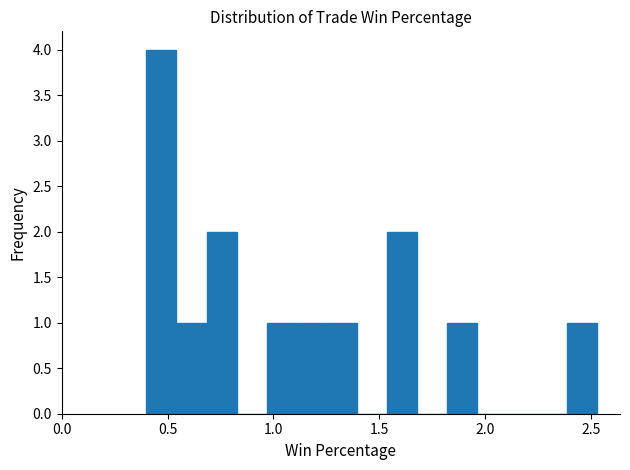

Around what value on the x-axis is the tallest bar? Give the approximate position of its centre, as read against the axis.

0.45